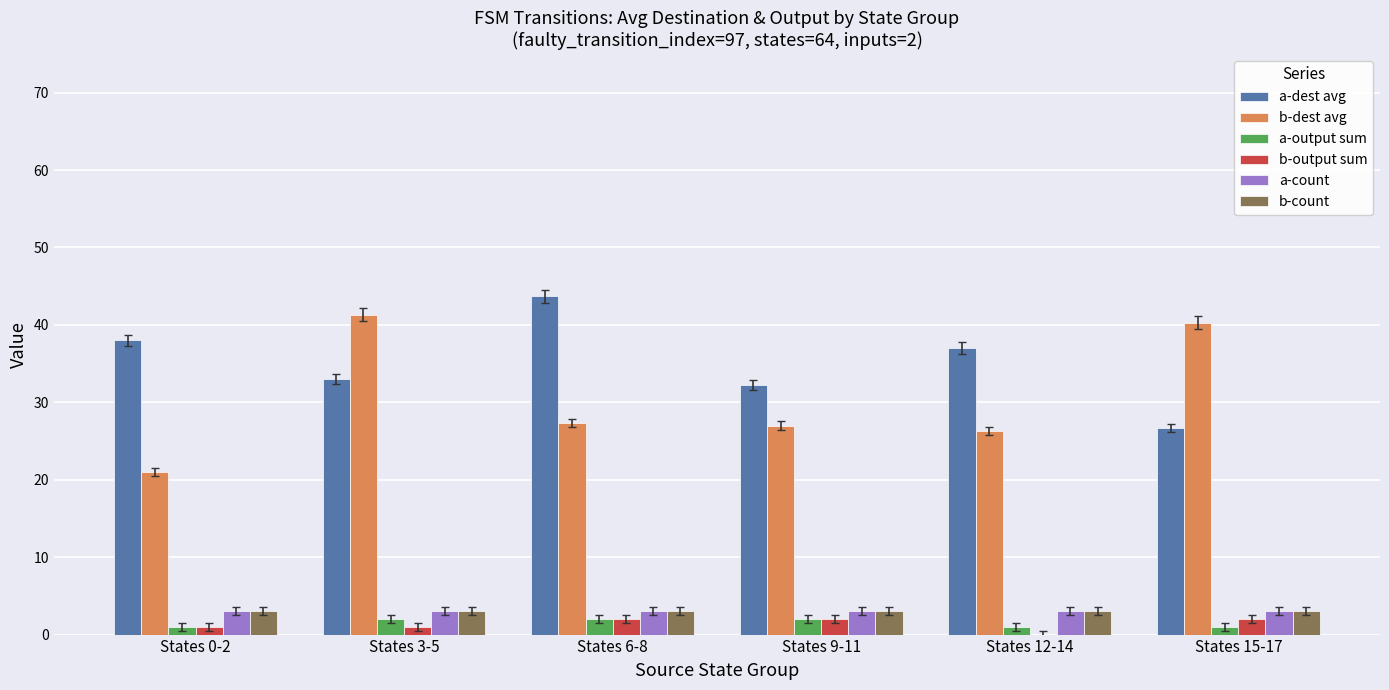

How many data points does each series have?

6